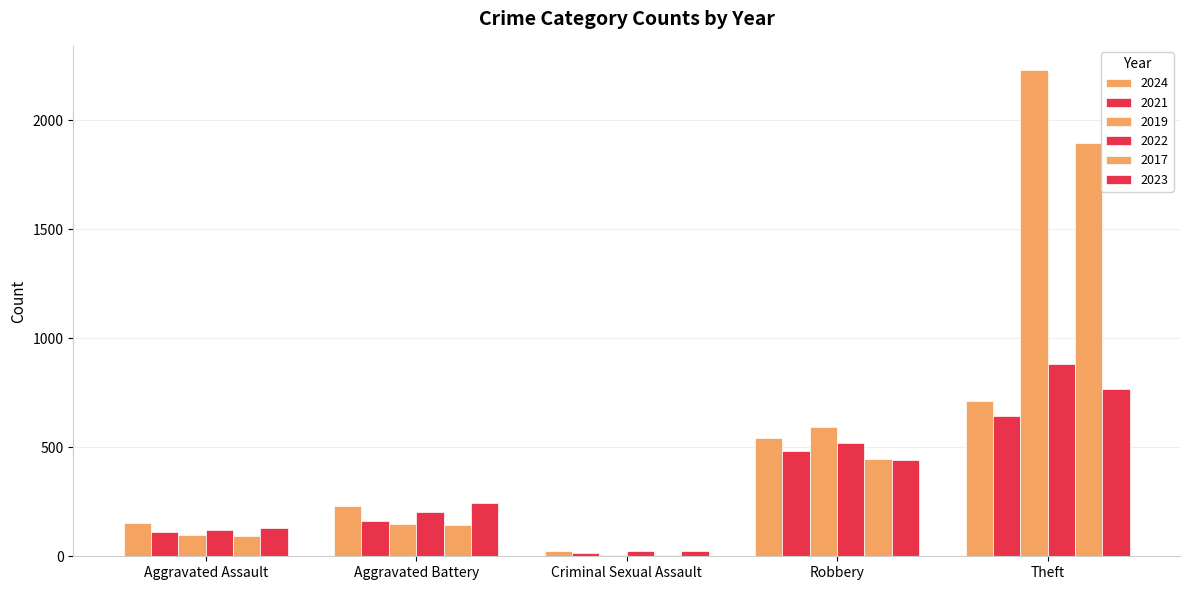

The 2023 series shows 1053 at Theft. True or false?

False